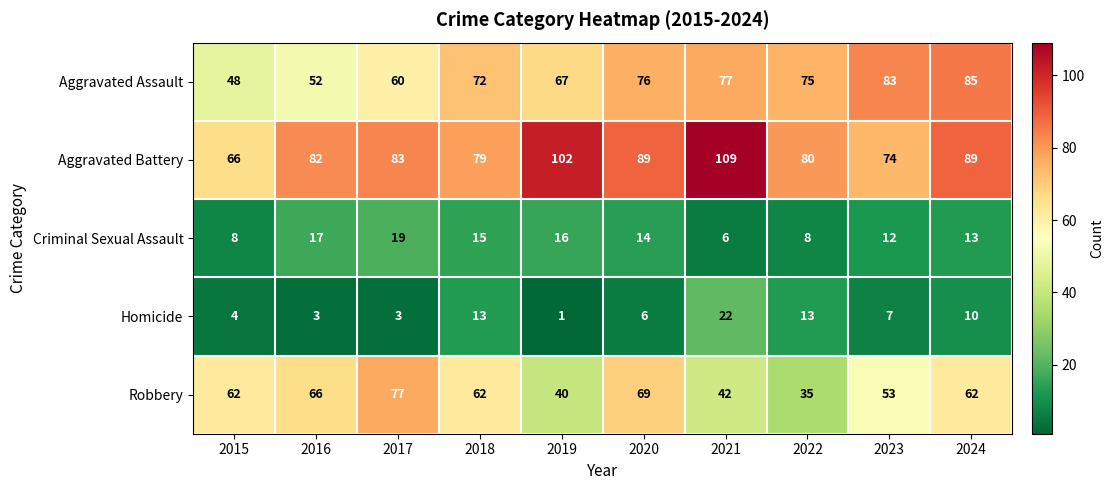

What value does the Robbery series have at 2018?

62